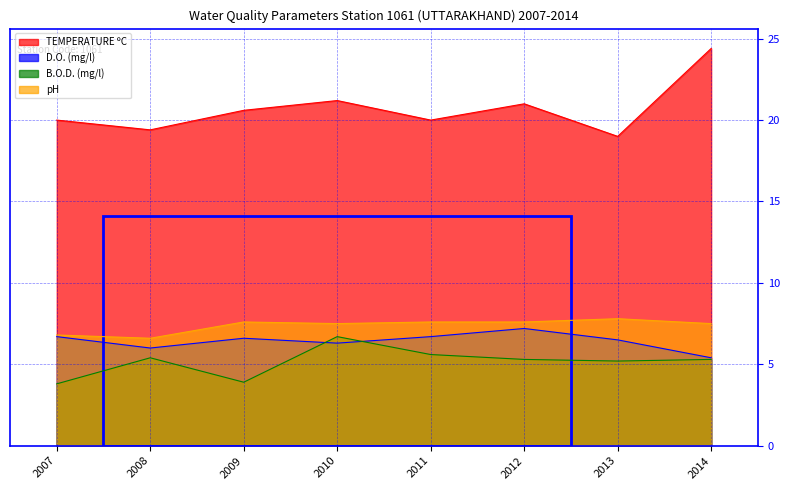

What is the value of the D.O. (mg/l) point at the 1st from the left?

6.7